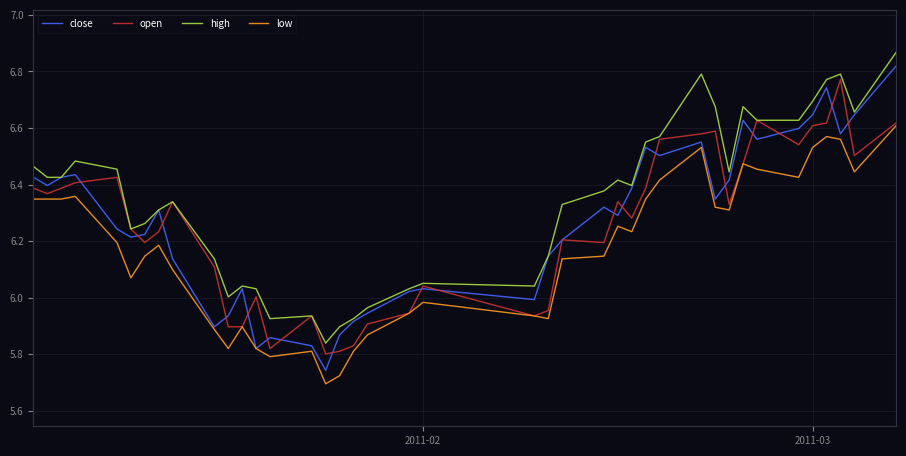

Which series has the largest total across all categories?

high